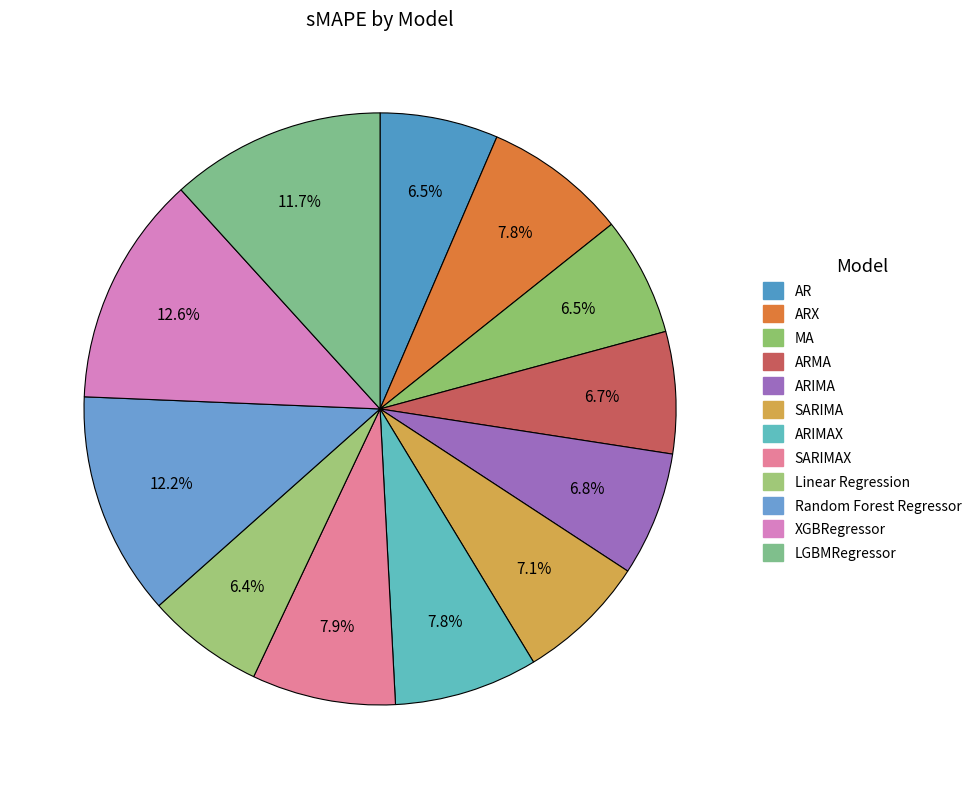

Rank the categories by value from lowest to highest.

Linear Regression, AR, MA, ARMA, ARIMA, SARIMA, ARX, ARIMAX, SARIMAX, LGBMRegressor, Random Forest Regressor, XGBRegressor